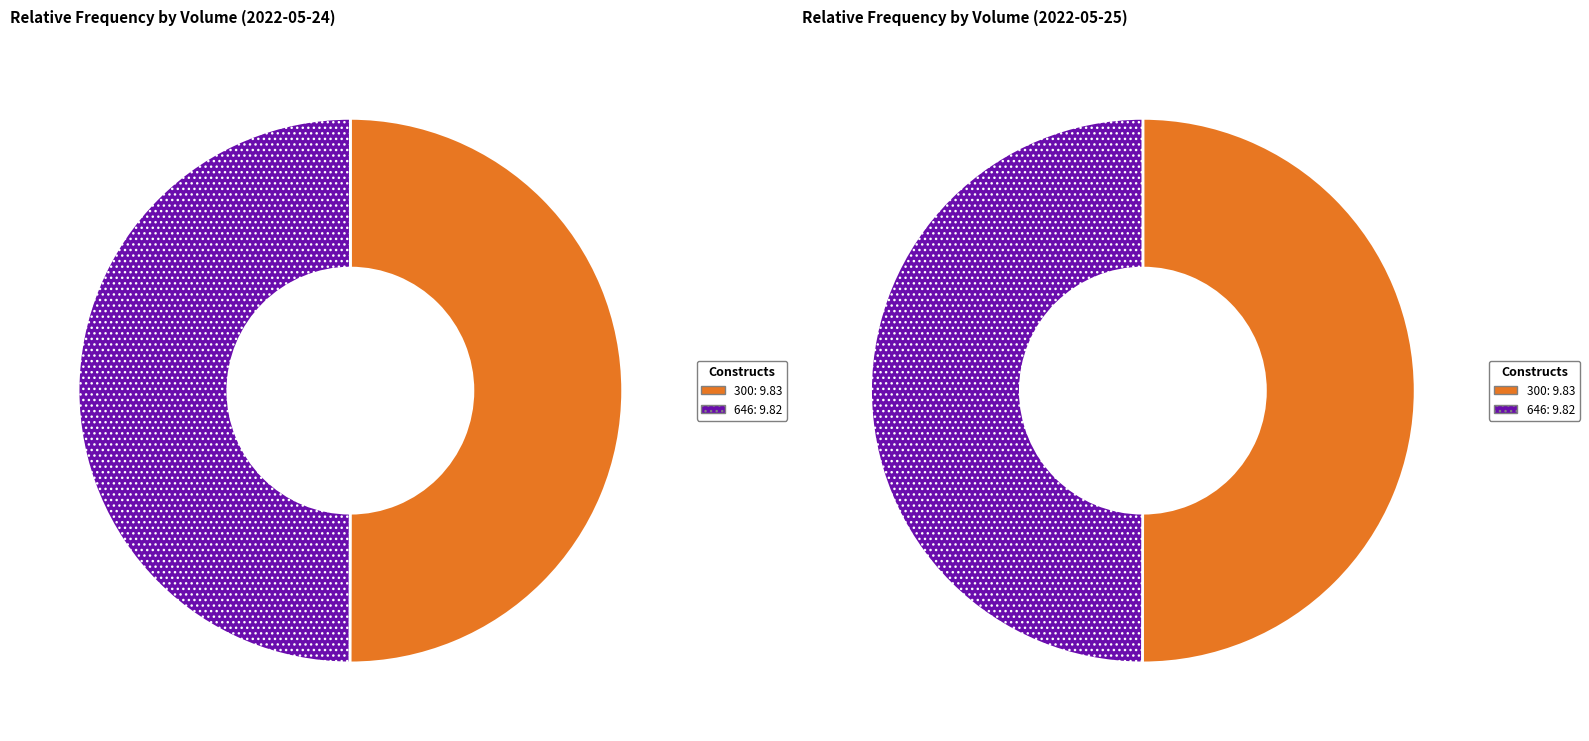

What is the largest slice in the pie chart?

300